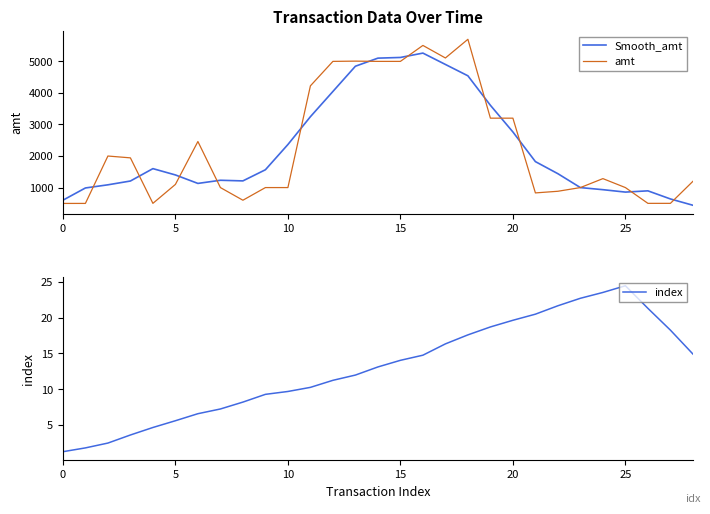

What is the minimum value shown in the chart?

1.3